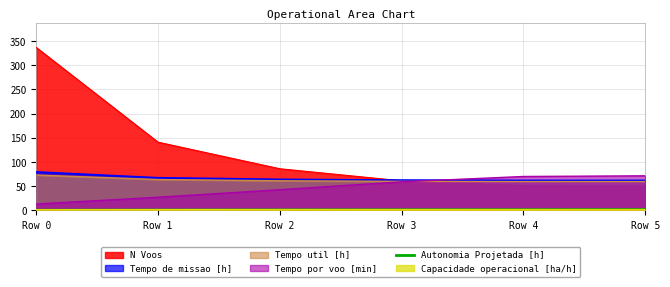

Which category has the highest value across all series?

Row 0